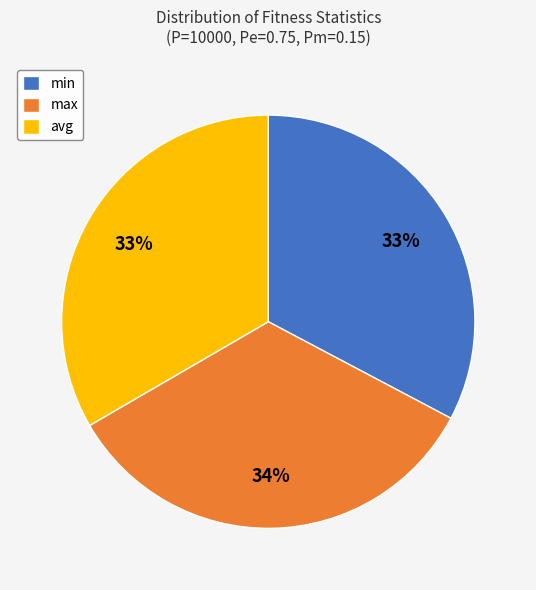

True or false: max accounts for 20% of the total.

False